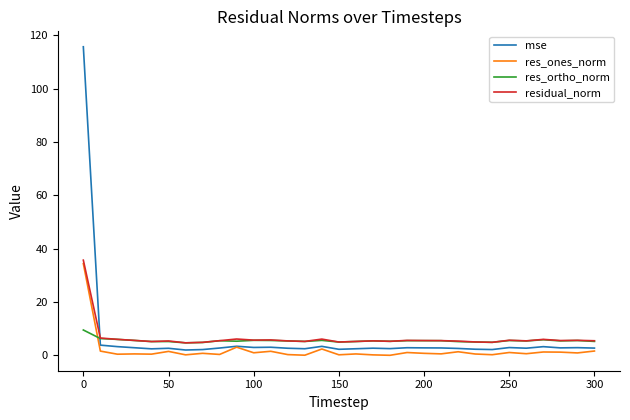

What is the minimum value for residual_norm?

4.7